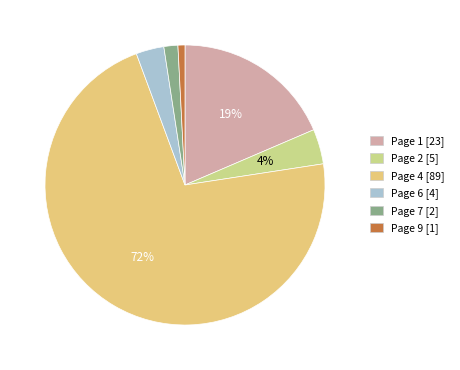

Is it true that Page 1 is 19% of the pie?

True